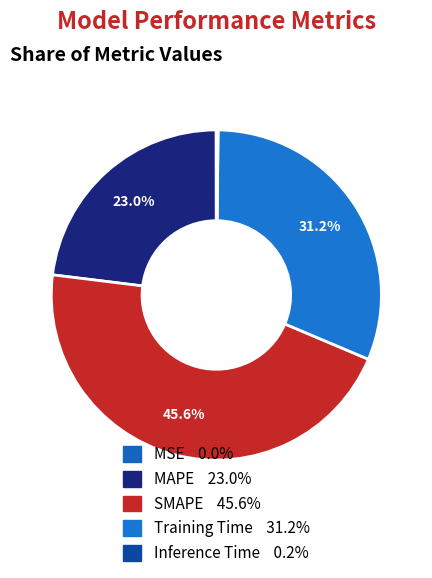

How many segments does this pie chart have?

5